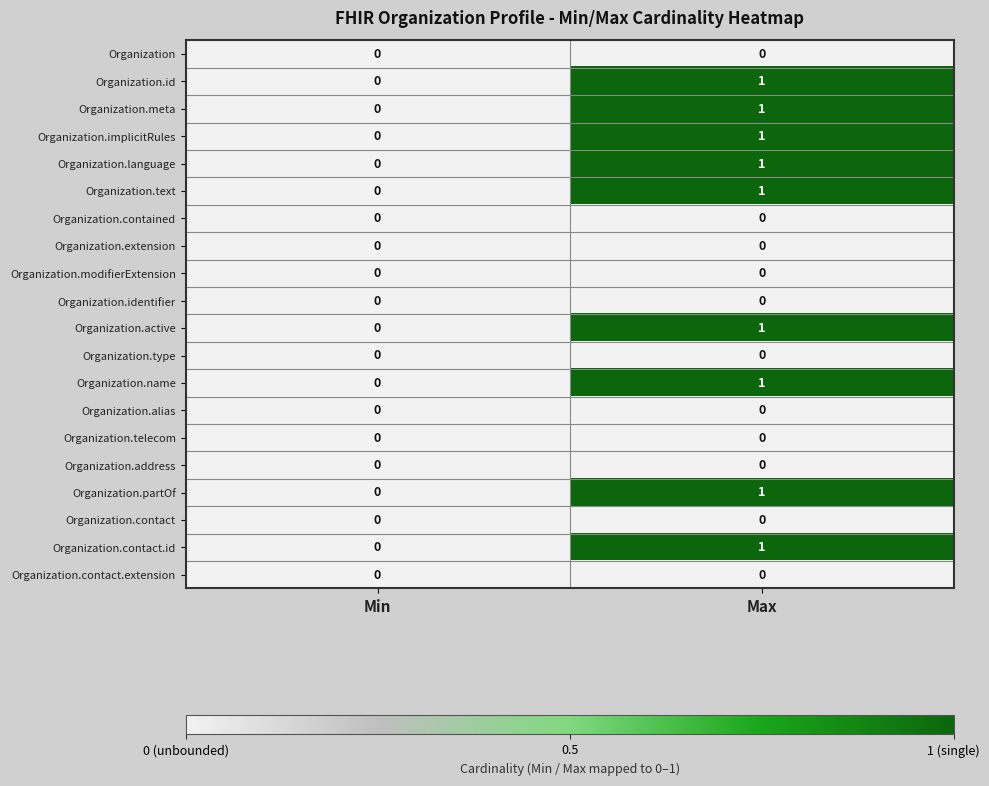

At which category is the sum across all series the highest?

Max